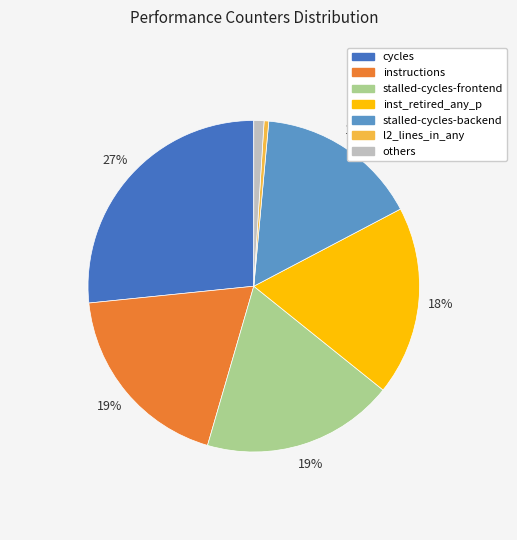

The cycles slice represents 35% of the pie. True or false?

False